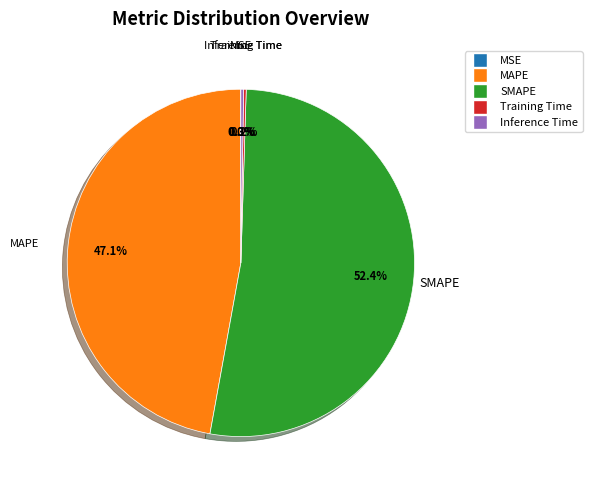

What percentage is NOT represented by MAPE?

52.9%